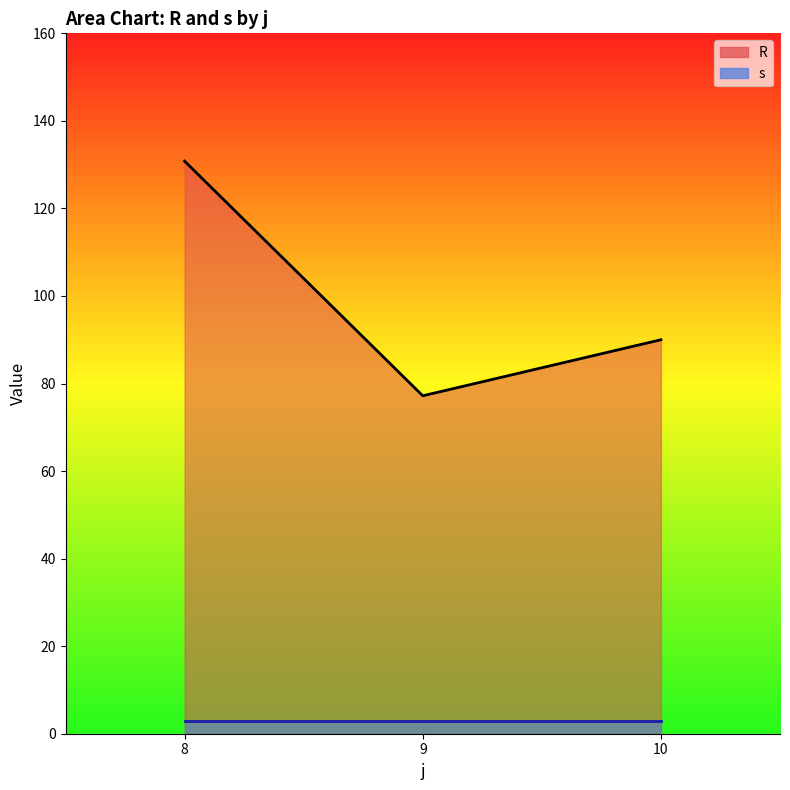

Between 8-4 and 10-3, which is larger?

8-4